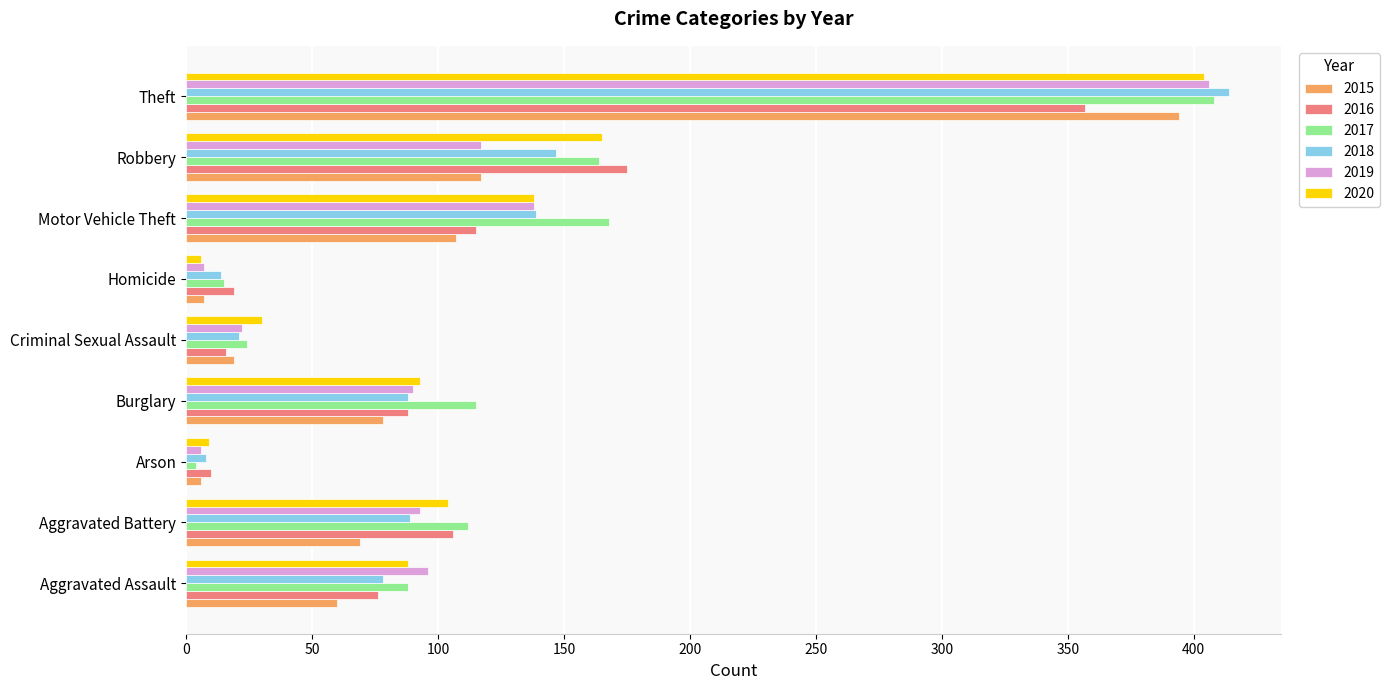

Where is 2020 nearest to the value 205?

Robbery